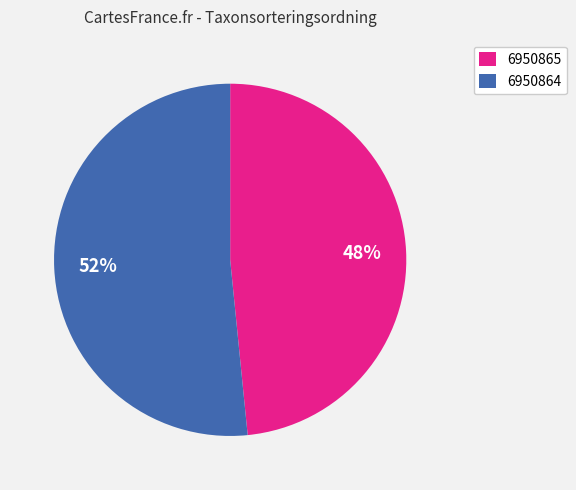

The 6950865 slice represents 59% of the pie. True or false?

False